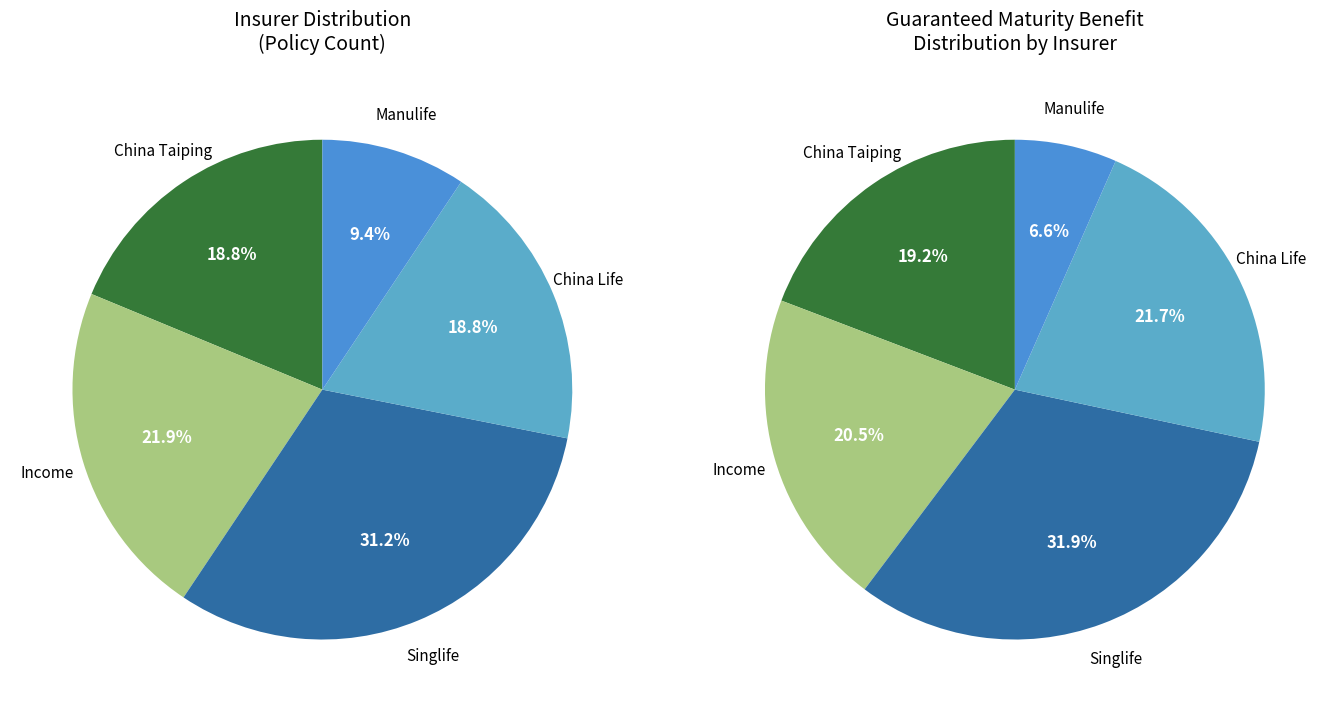

Does any single category account for the majority?

No